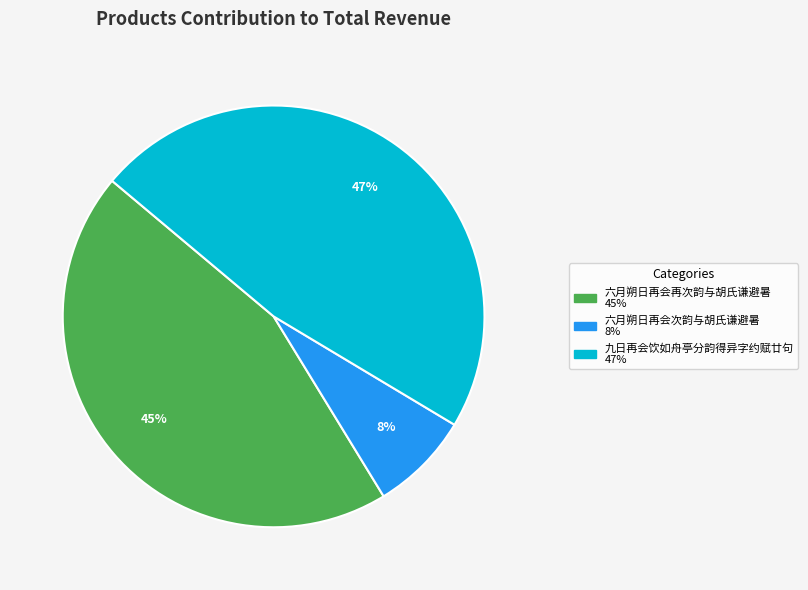

To the nearest percent, what is the combined percentage of 六月朔日再会次韵与胡氏谦避暑 and 六月朔日再会再次韵与胡氏谦避暑?

53%